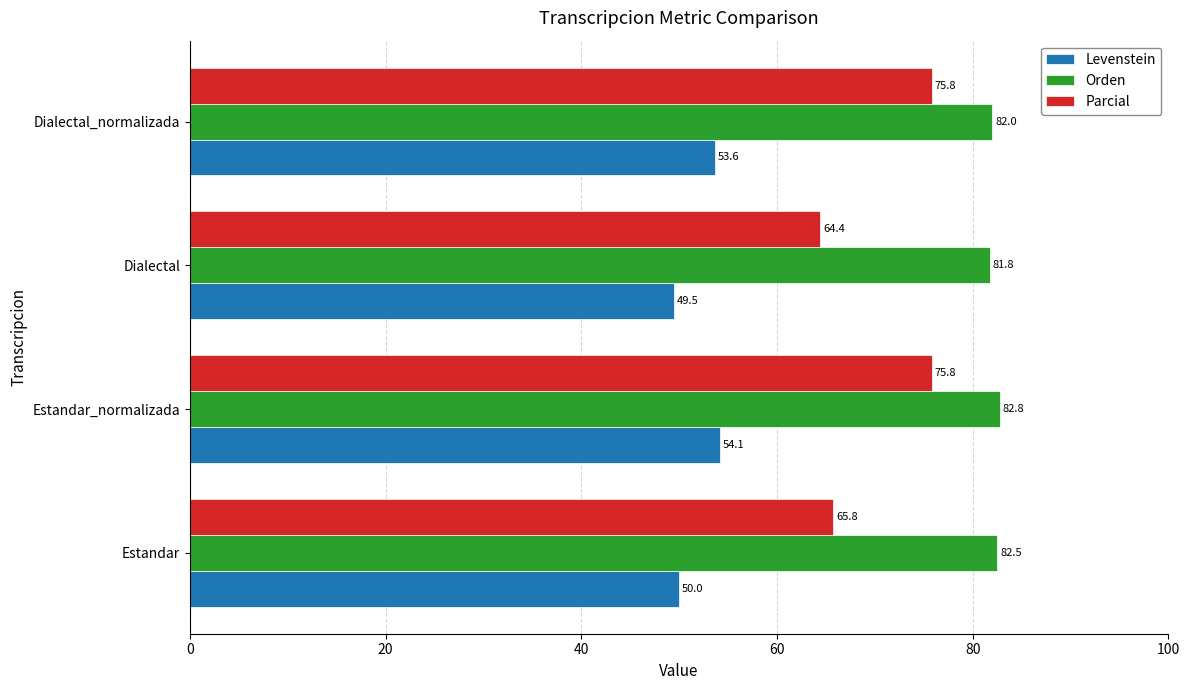

What is the sum of all Parcial values?

281.9